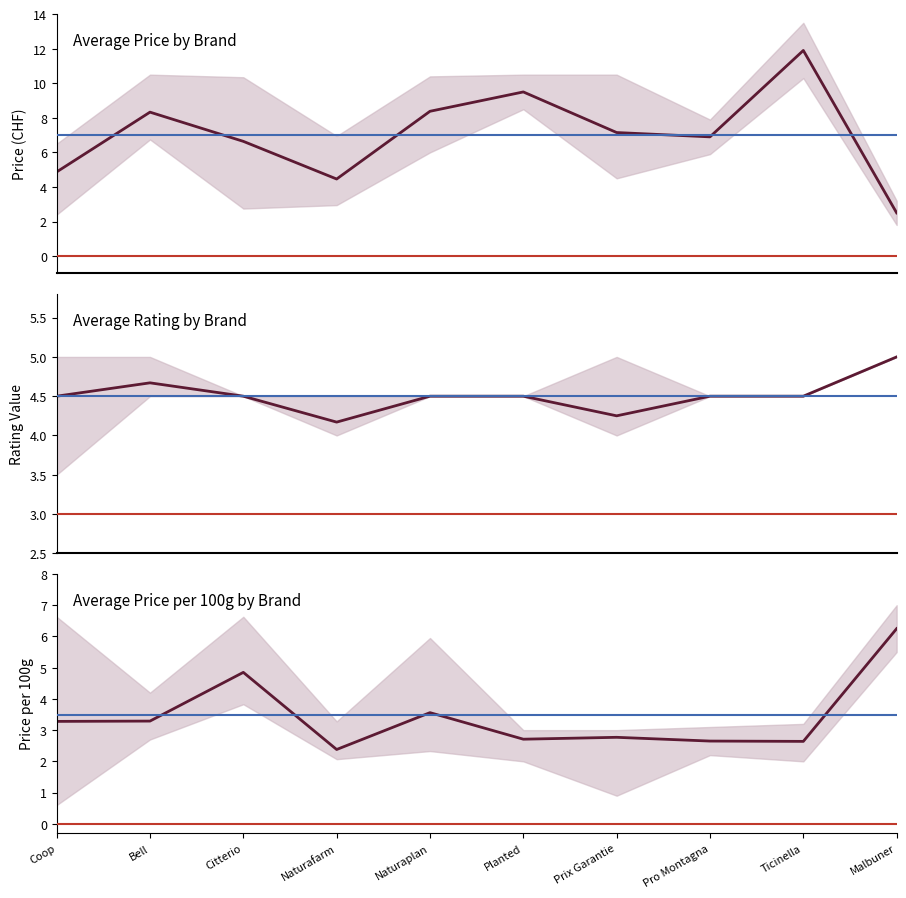

How many categories are shown in the chart?

10